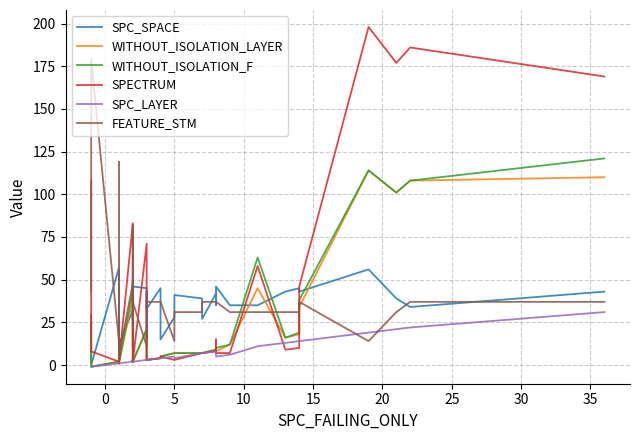

True or false: WITHOUT_ISOLATION_LAYER and SPC_LAYER cross at least once.

False